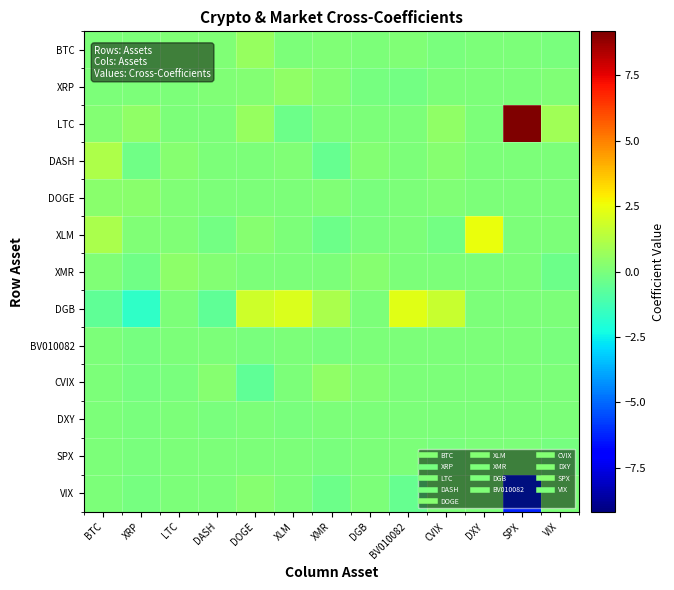

Which series has the largest total across all categories?

LTC